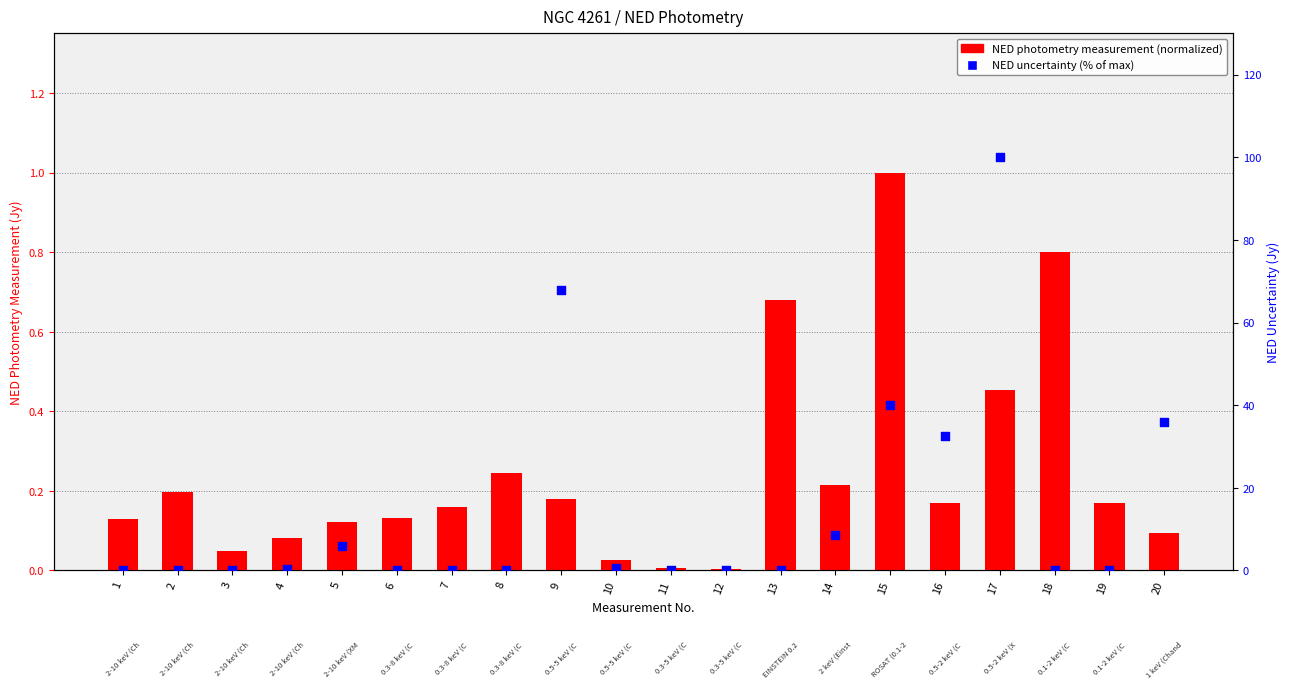

At how many categories does at least one series exceed 24?

5